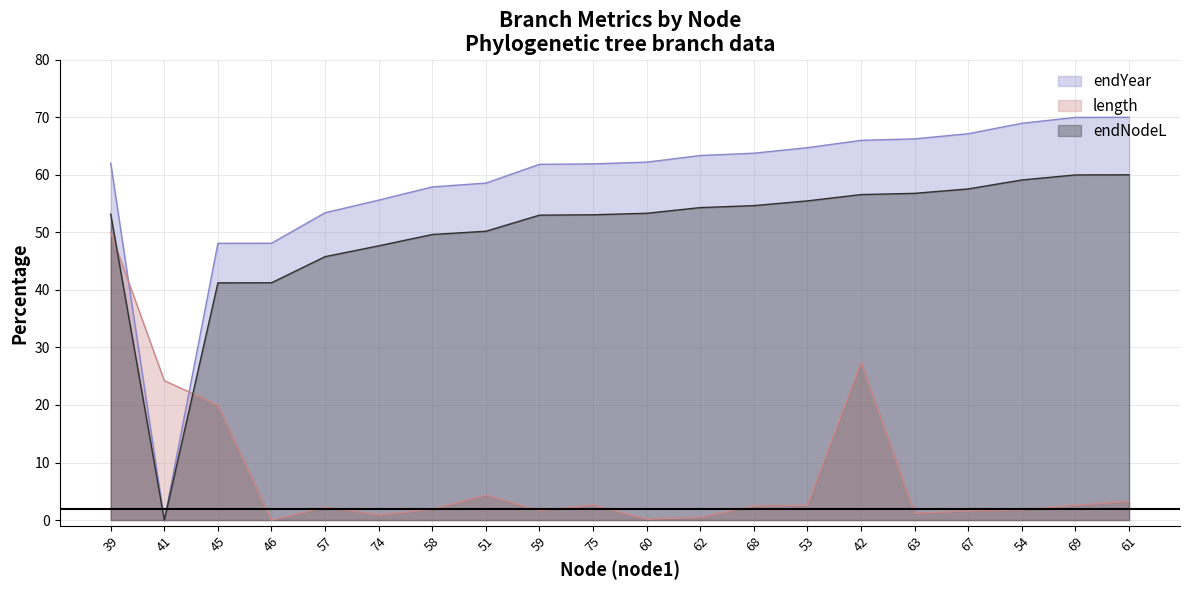

At which label does length first exceed 2?

39